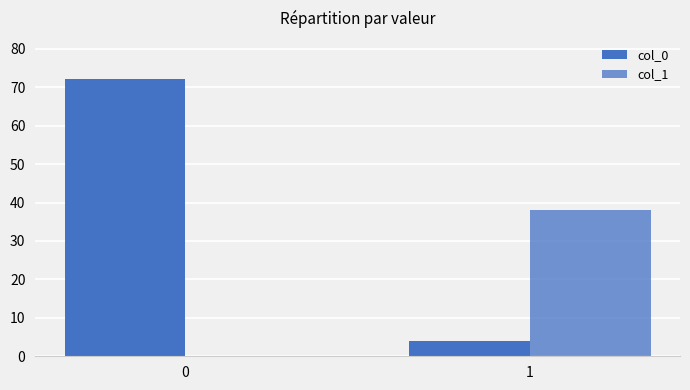

Rank the series at 0 from highest to lowest value.

col_0, col_1